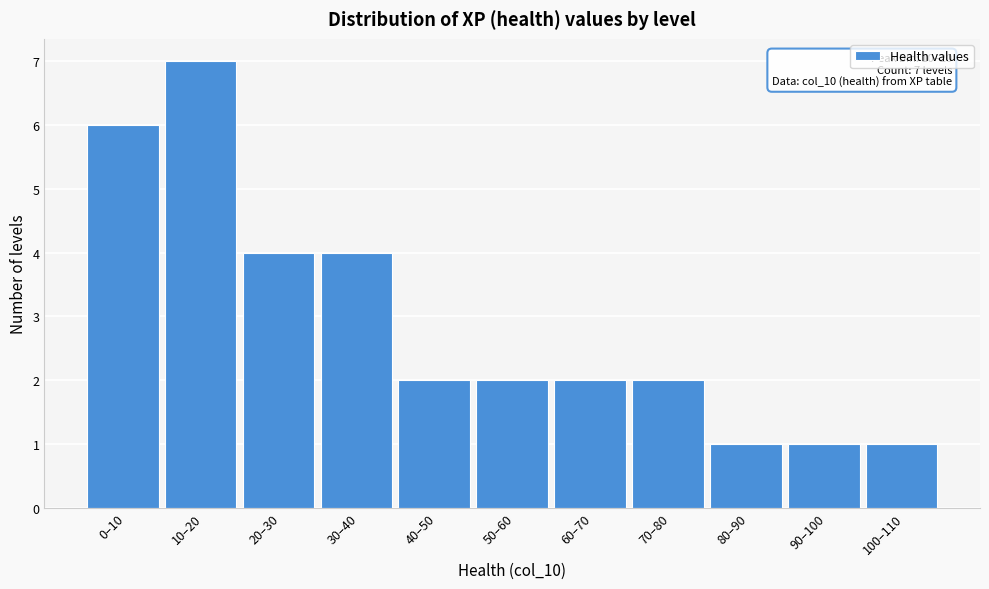

Reading left to right, extract all data points from this chart.

0–10=6	10–20=7	20–30=4	30–40=4	40–50=2	50–60=2	60–70=2	70–80=2	80–90=1	90–100=1	100–110=1